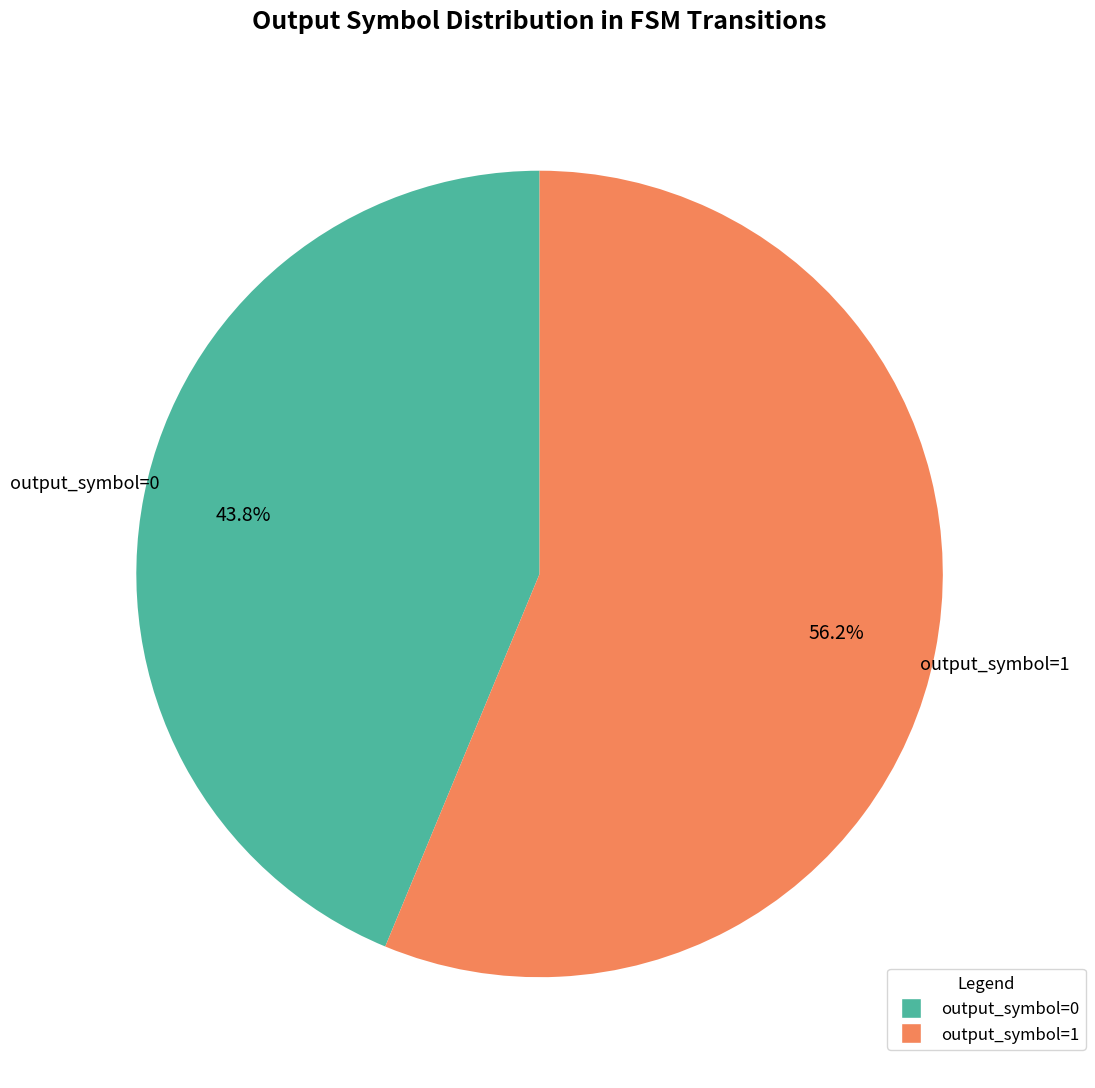

Combined, do output_symbol=0 and output_symbol=1 account for over 50%?

Yes